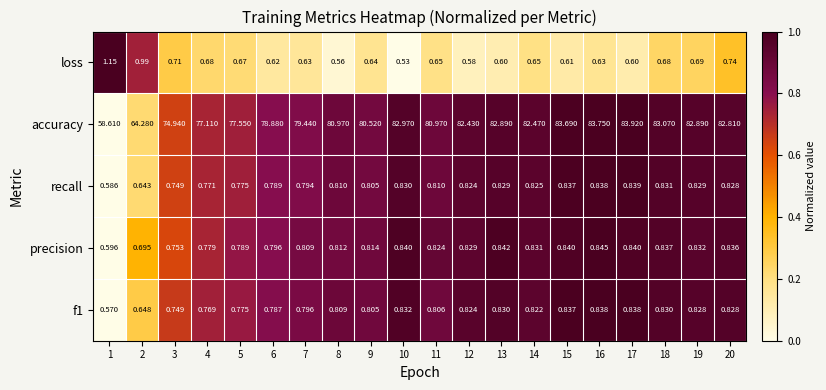

List the series in order of their peak value, highest first.

accuracy, loss, precision, recall, f1